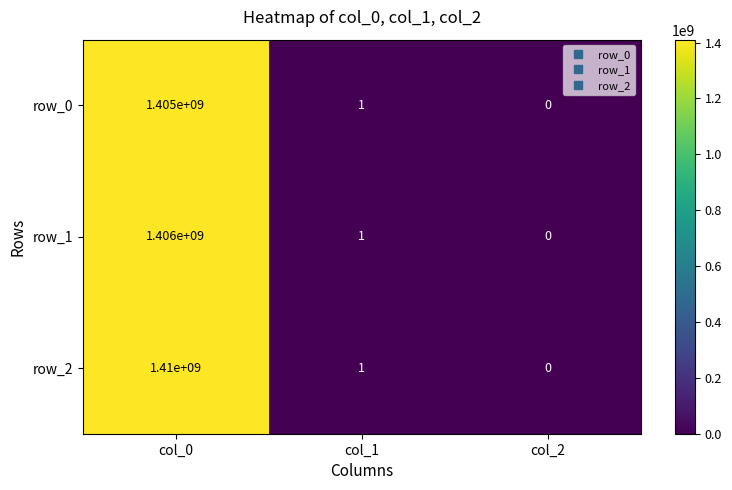

Is it true that row_1 equals -473054531 at col_2?

False